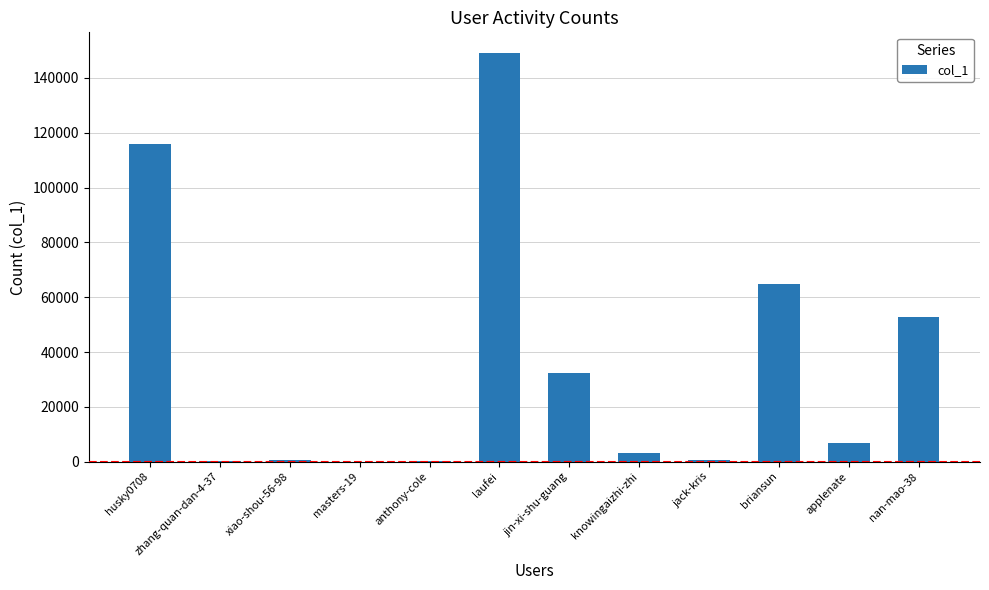

What is the approximate value at masters-19?

1